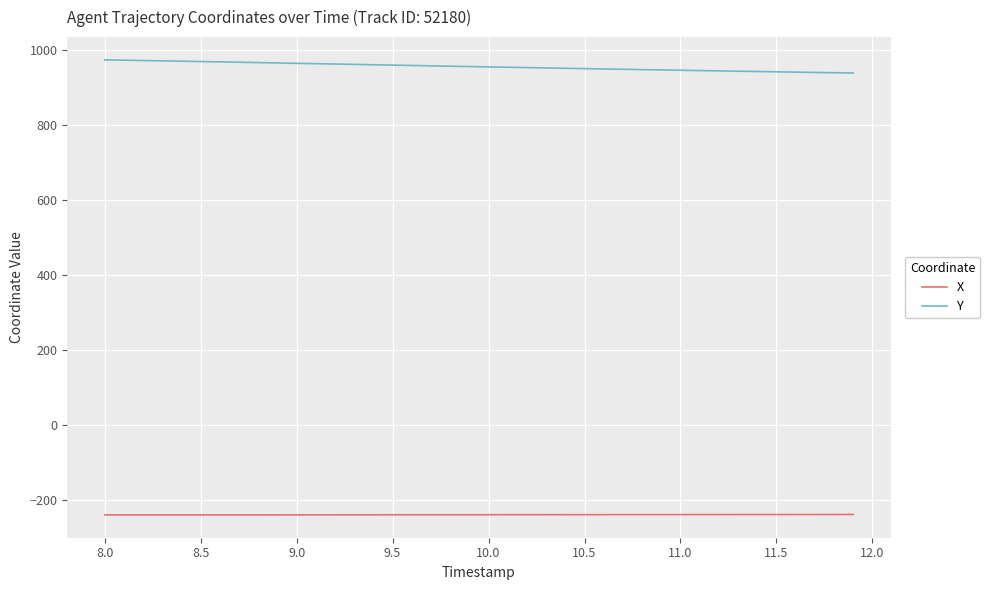

Which series has the largest total across all categories?

Y